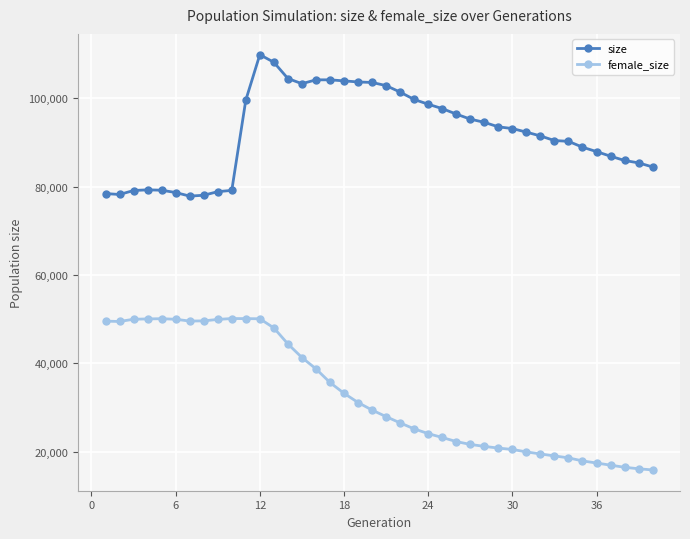

Which series has the largest total across all categories?

size